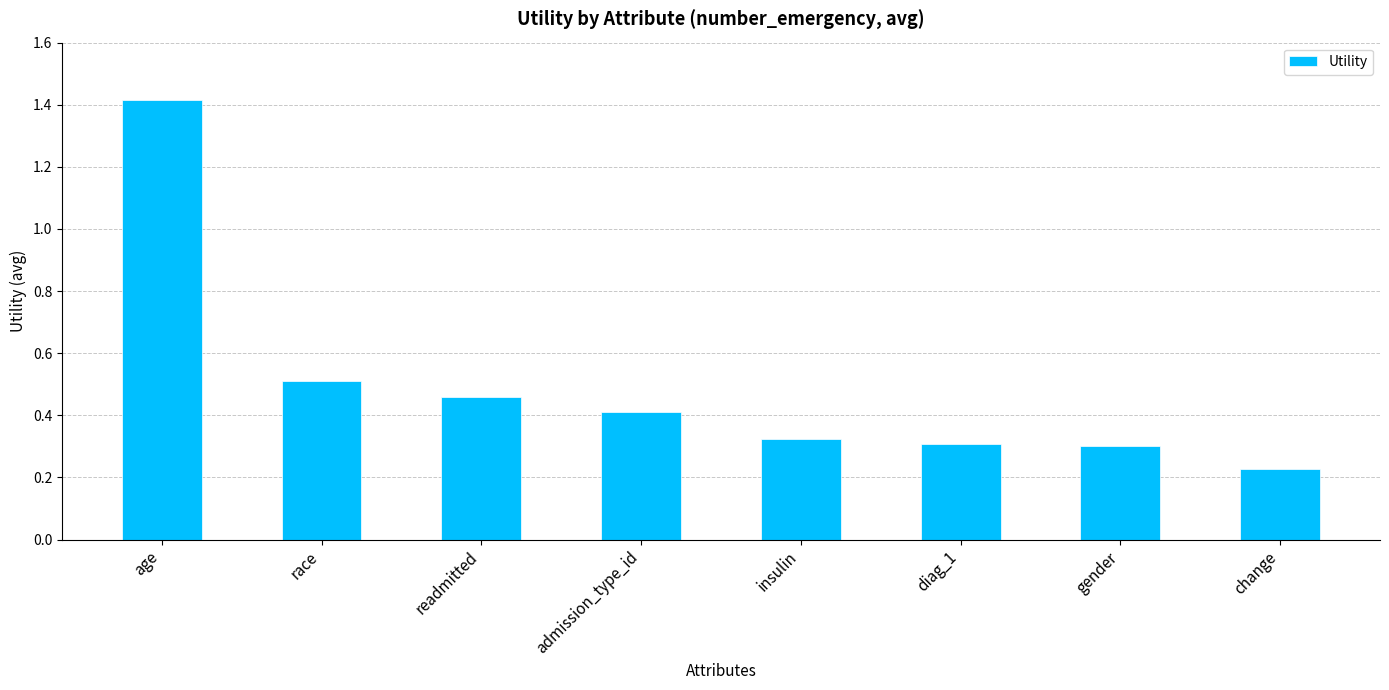

How many categories are shown in the chart?

8